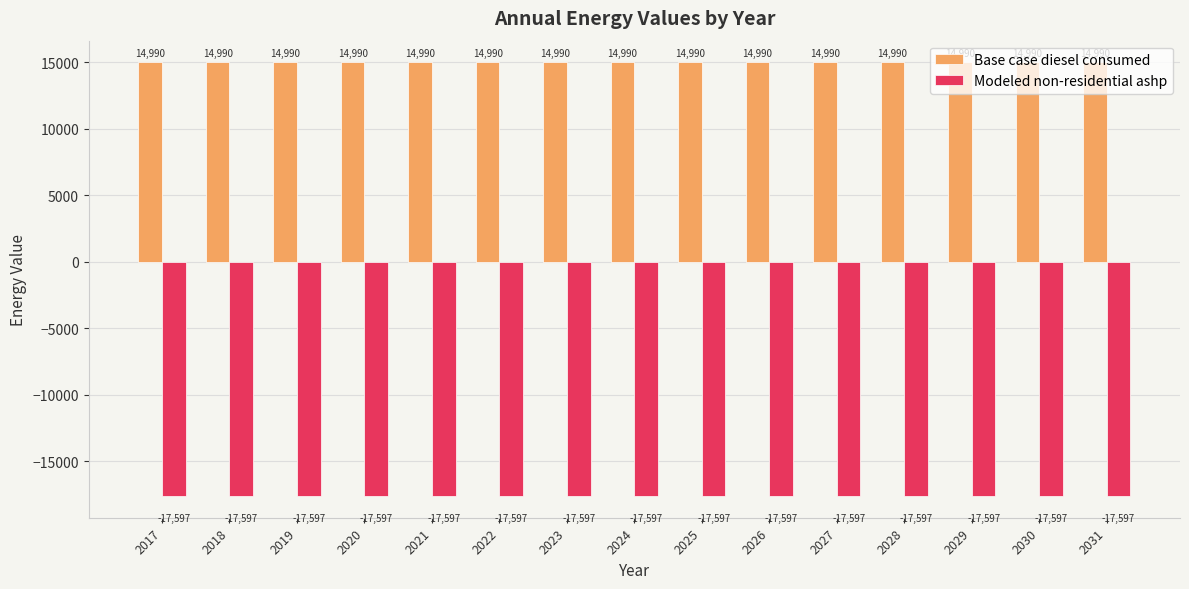

At 2031, list the series in order from largest to smallest.

Base case diesel consumed, Modeled non-residential ashp